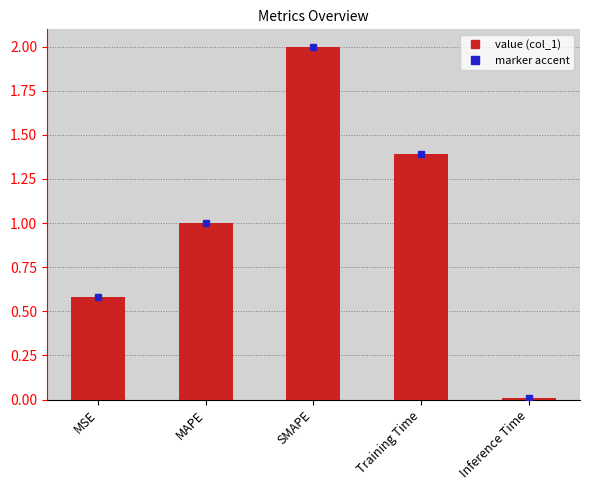

What is the label of the 4th bar from the left?

Training Time